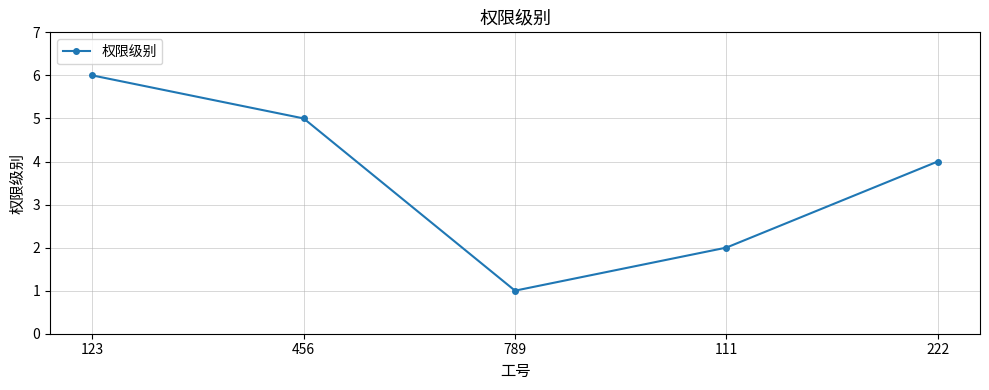

What is the sum of the values at 789 and 222?

5